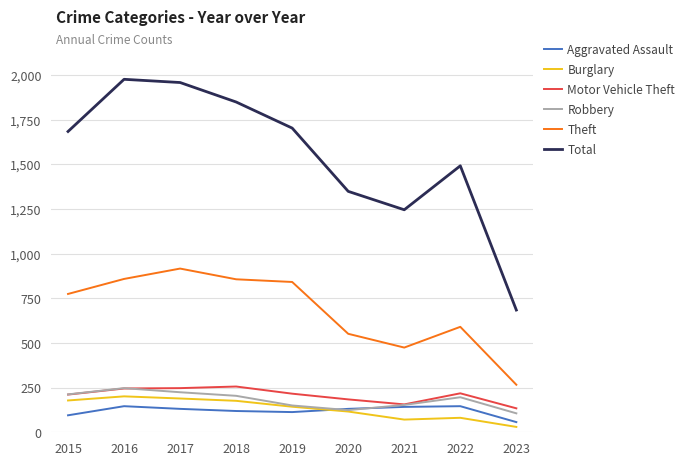

What is the total value across all series at 2016?

3672